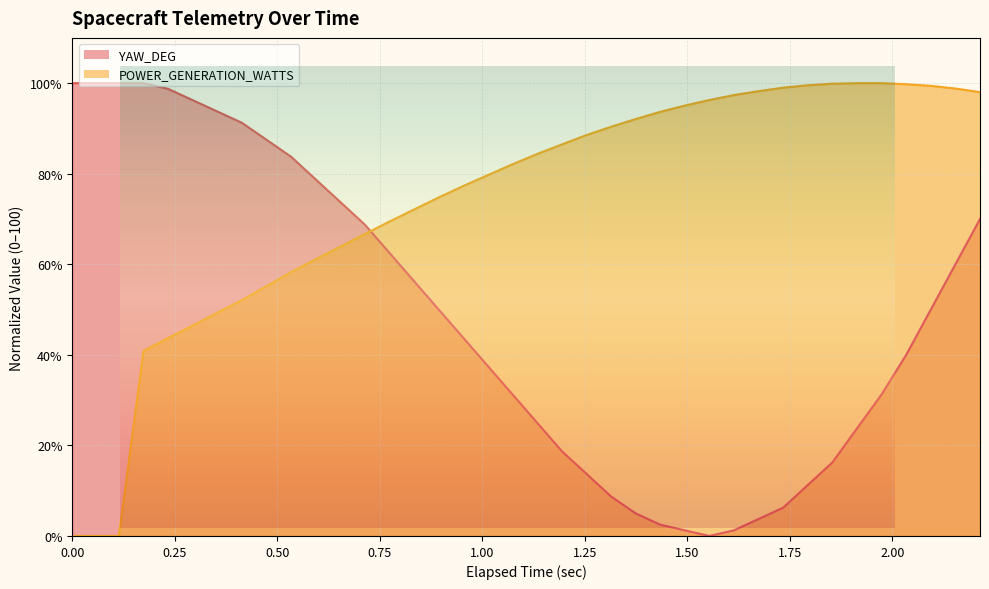

What is the maximum value shown in the chart?

100.0